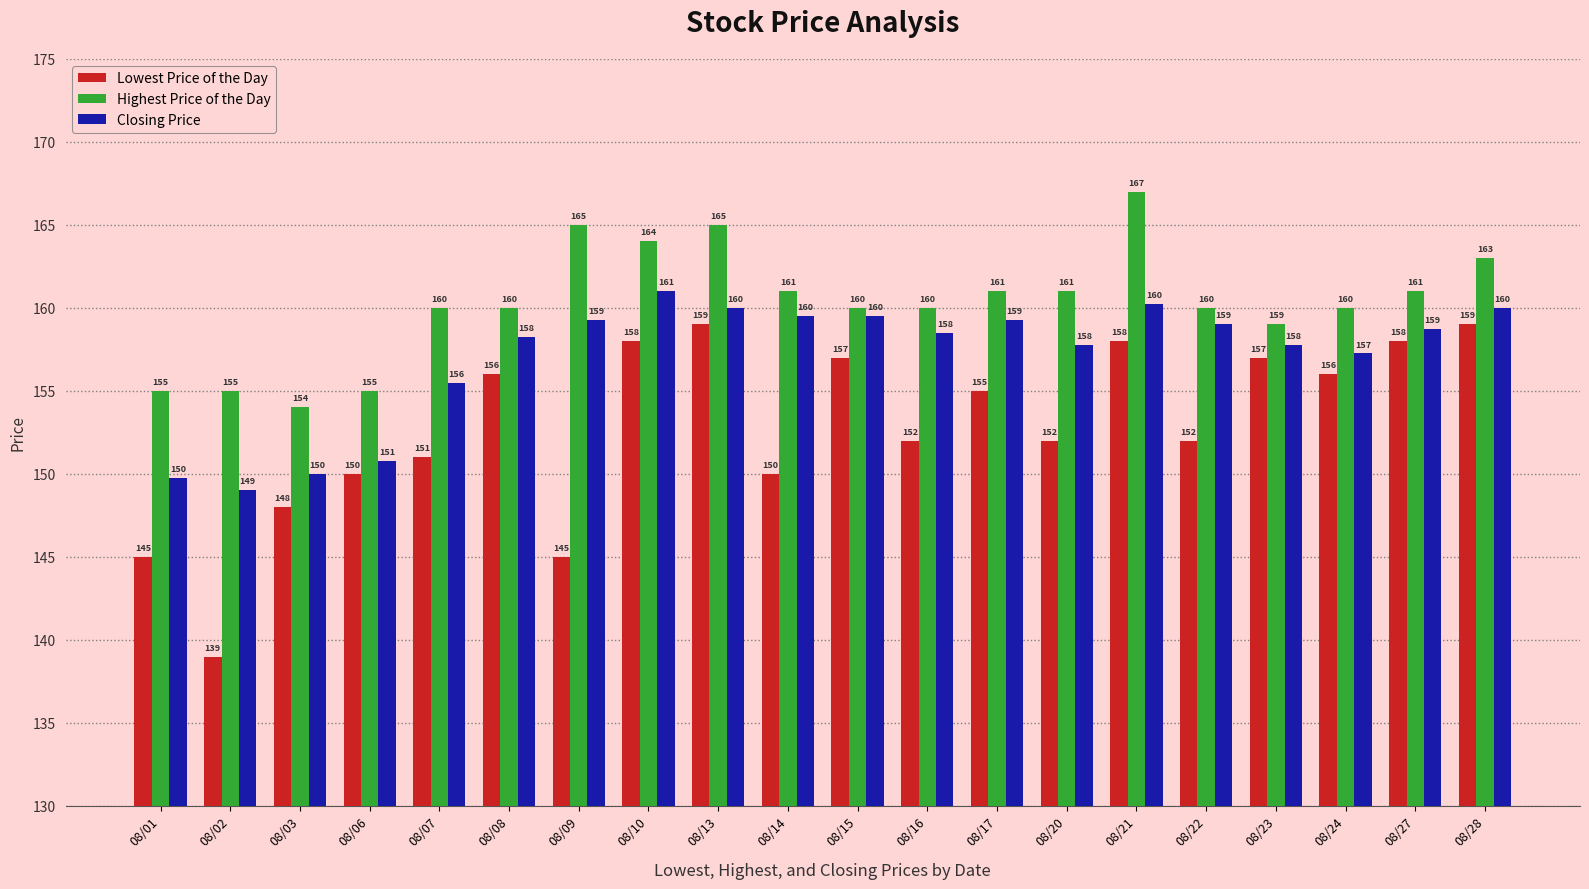

What is the difference between the Lowest Price of the Day values at 08/09 and 08/22?

7.0